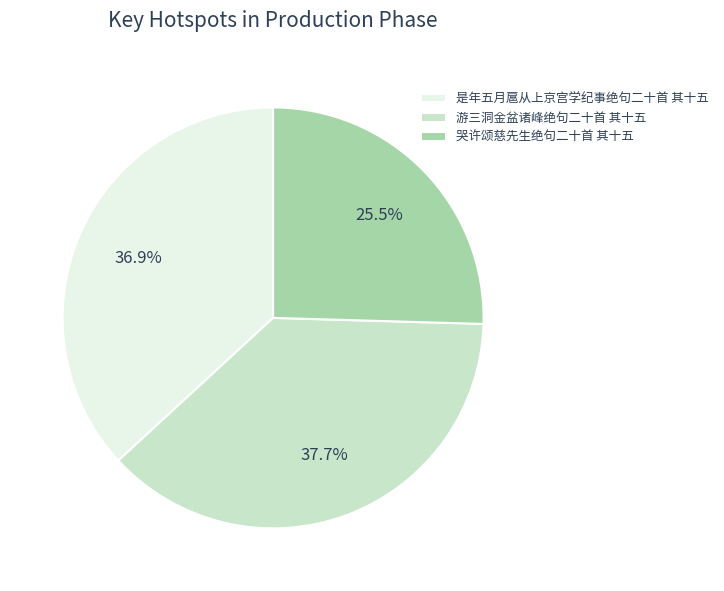

To the nearest percent, what is the combined percentage of 哭许颂慈先生绝句二十首 其十五 and 游三洞金盆诸峰绝句二十首 其十五?

63%